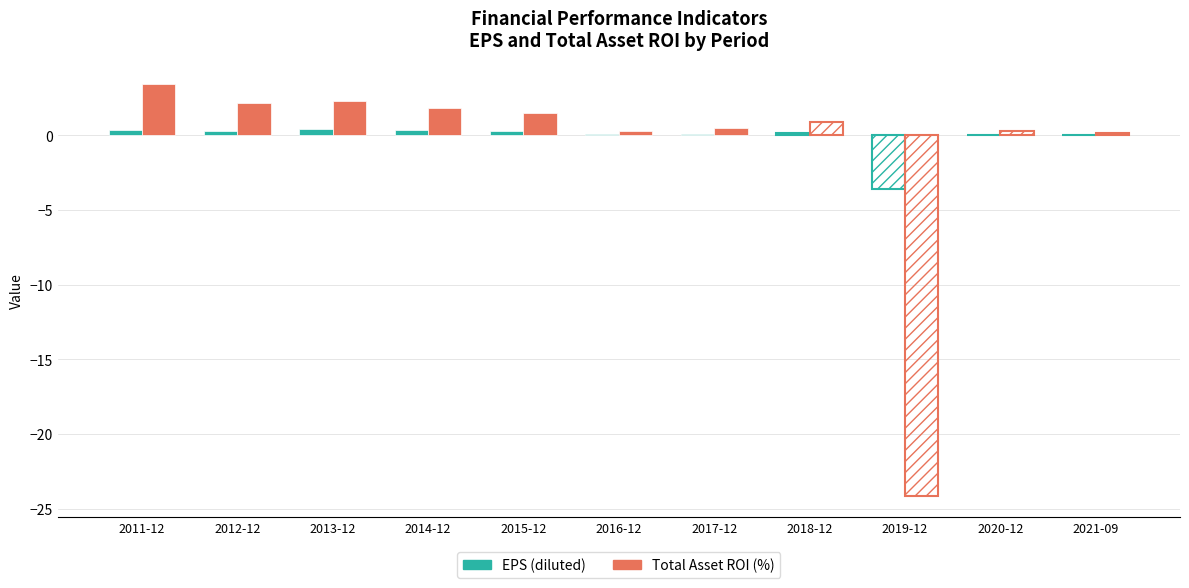

What is the approximate value of Total Asset ROI (%) at 2015-12?

1.5